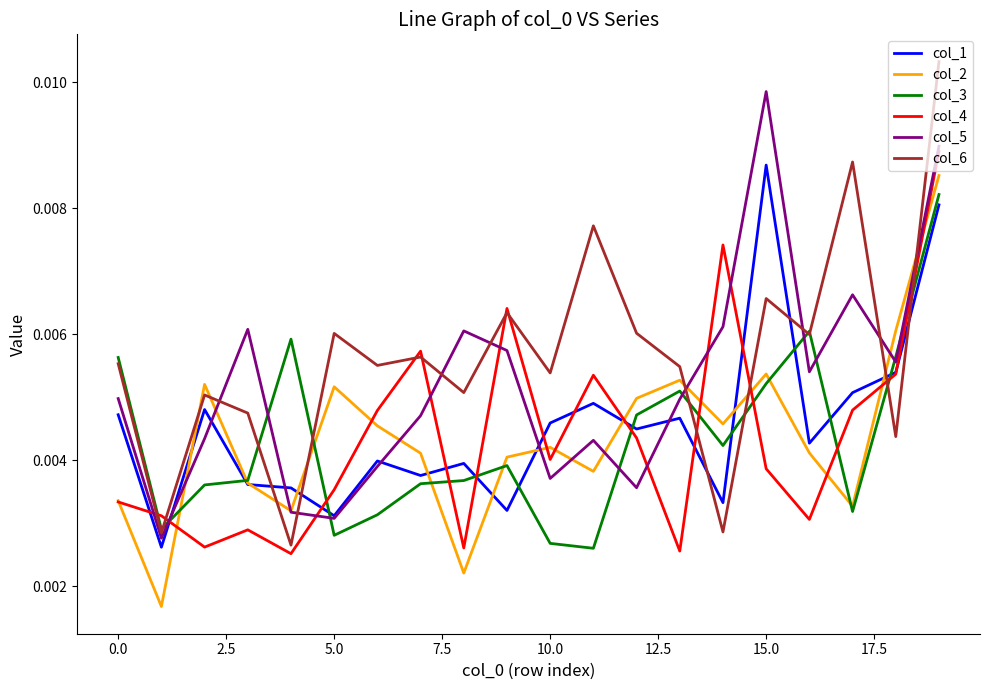

Is this an area chart (filled region under the line)?

No